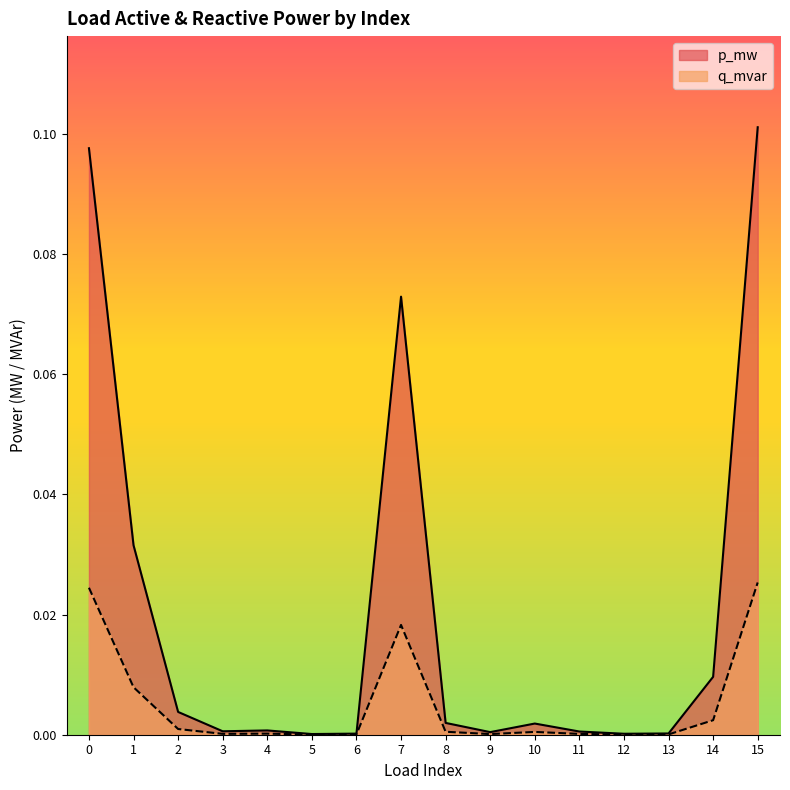

Does the chart have visible grid lines?

No